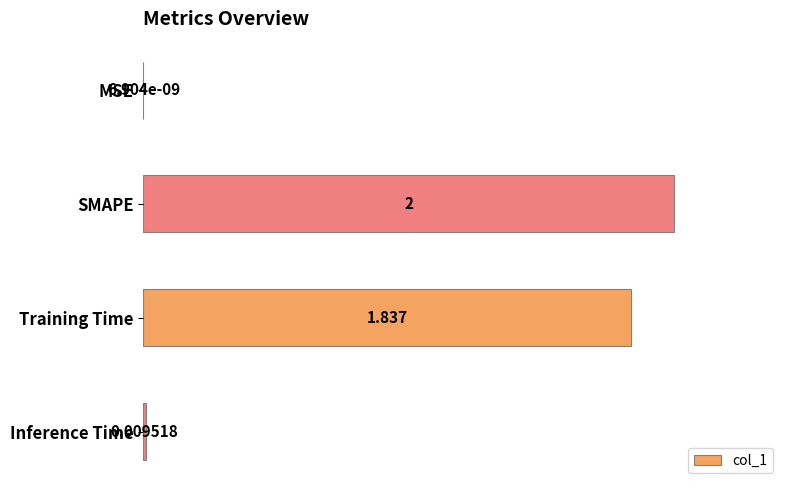

Between Inference Time and Training Time, which is larger?

Training Time